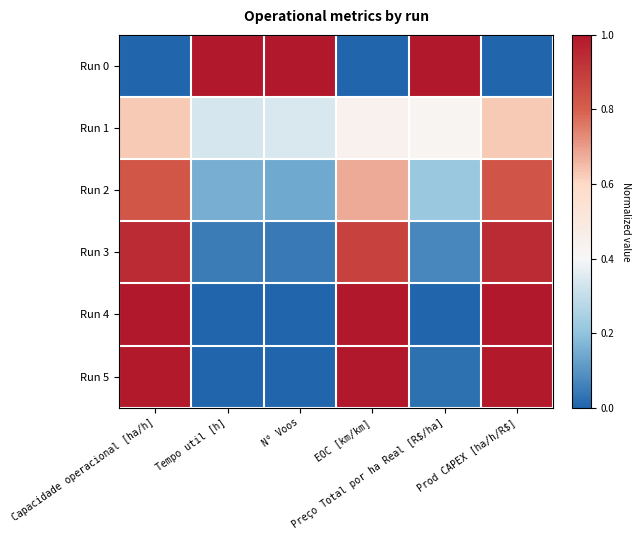

Which category has the highest value across all series?

Tempo util [h]